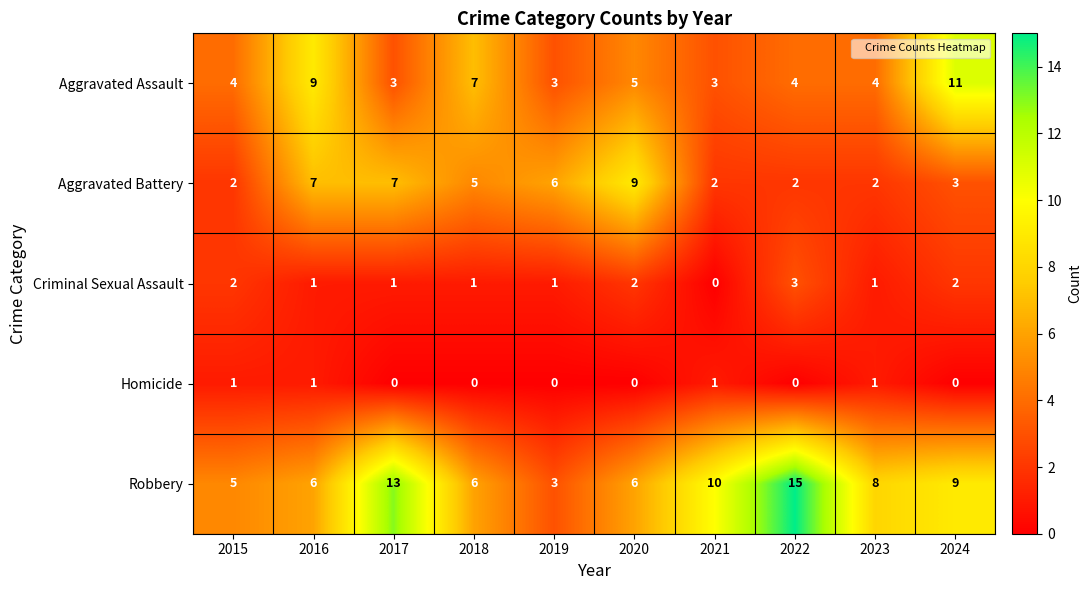

Rank the series by their maximum value, from lowest to highest.

Homicide, Criminal Sexual Assault, Aggravated Battery, Aggravated Assault, Robbery